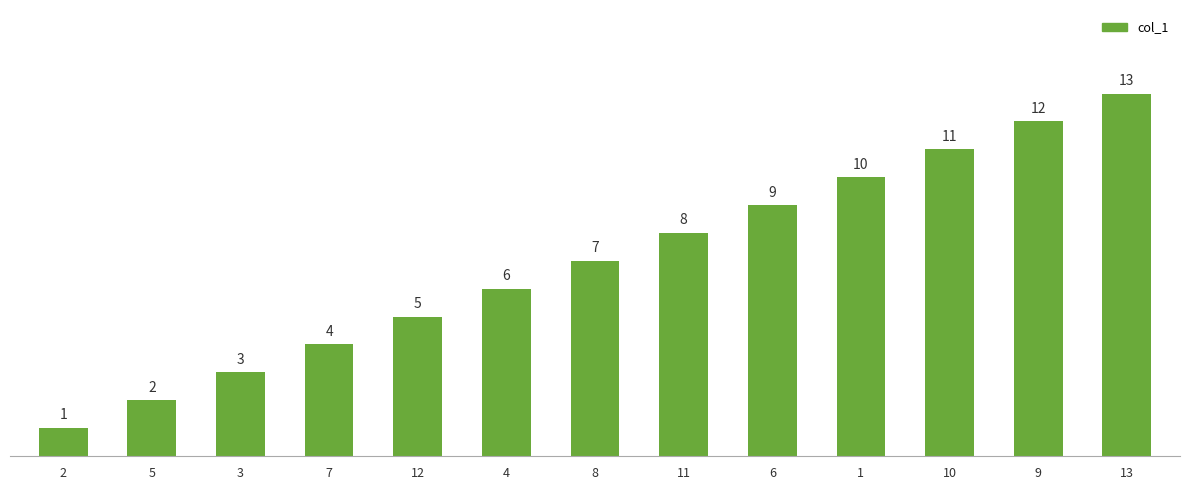

List the labels in order of value, largest first.

13, 9, 10, 1, 6, 11, 8, 4, 12, 7, 3, 5, 2